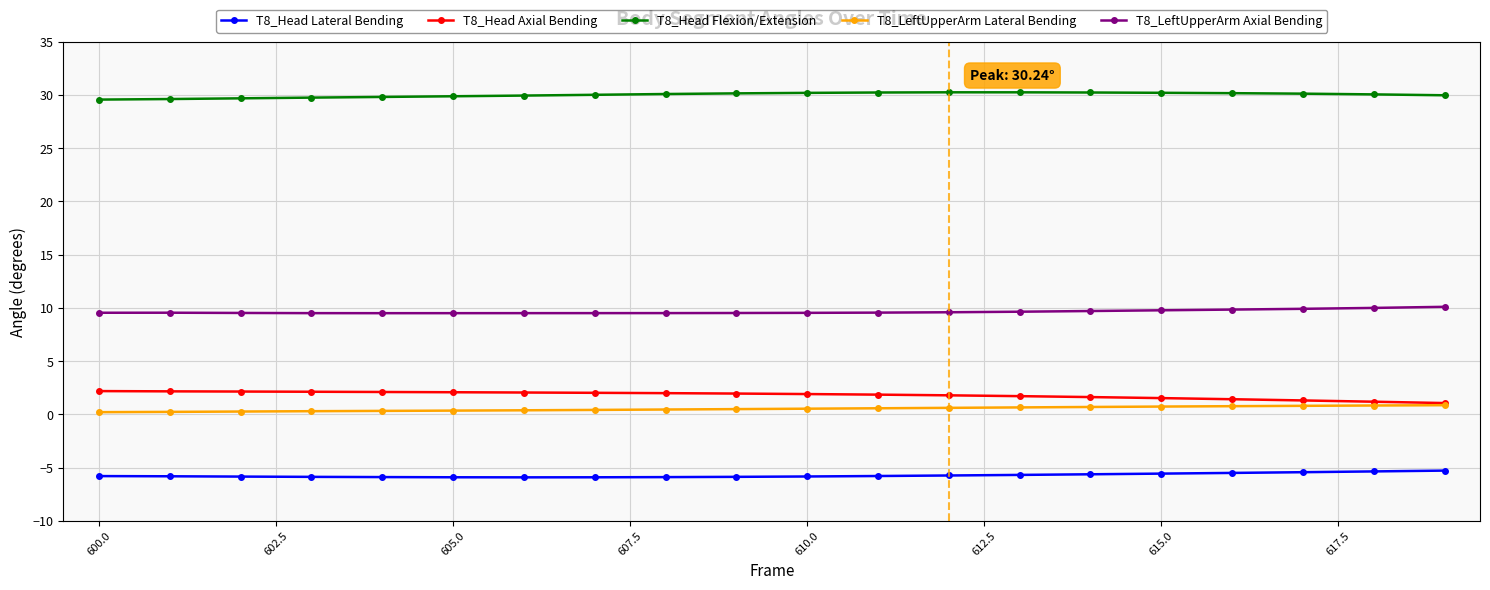

True or false: T8_Head Lateral Bending and T8_Head Axial Bending intersect in this chart.

False